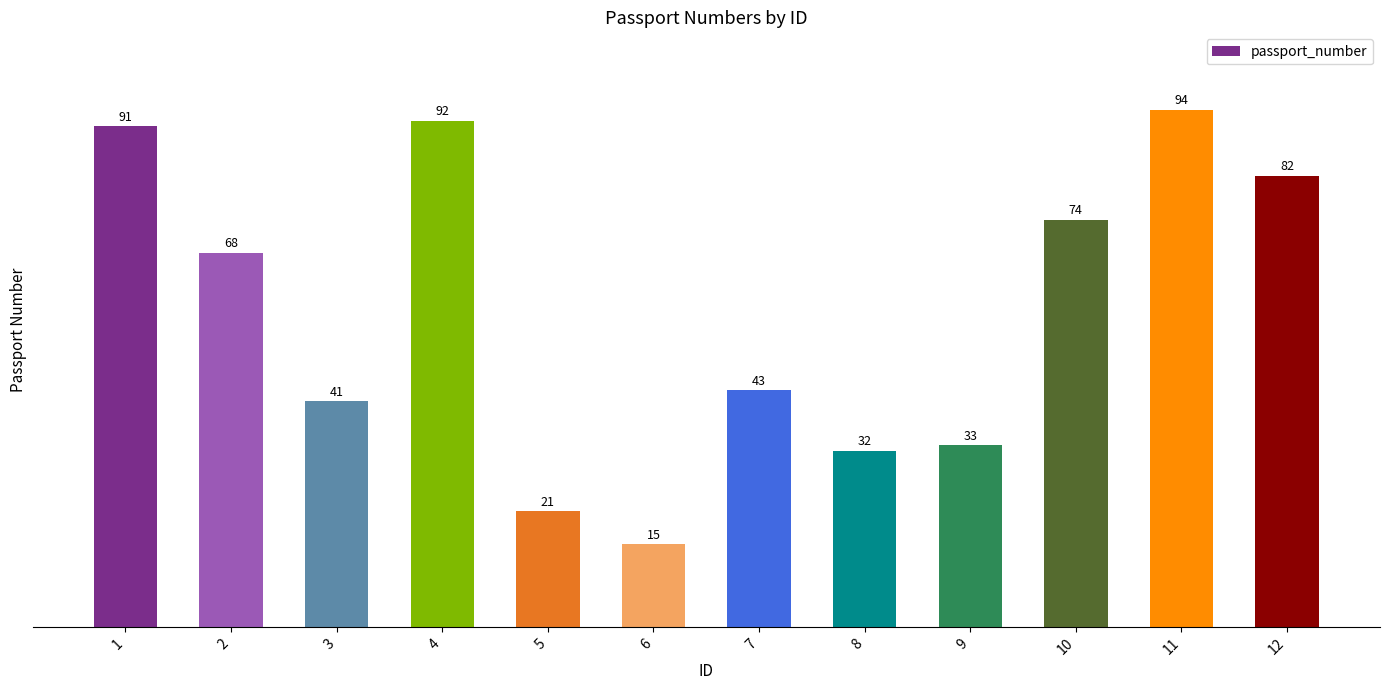

Reading right to left, extract all data points from this chart.

12=82	11=94	10=74	9=33	8=32	7=43	6=15	5=21	4=92	3=41	2=68	1=91